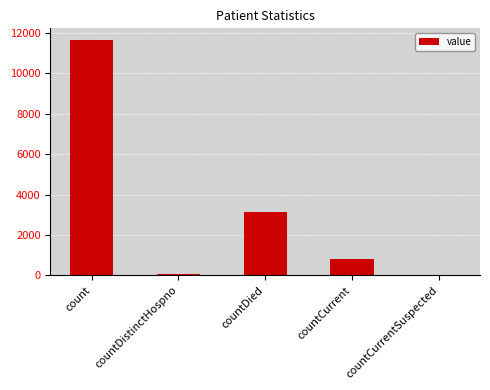

Reading right to left, list all the values displayed in this chart.

0	791	3124	77	11652